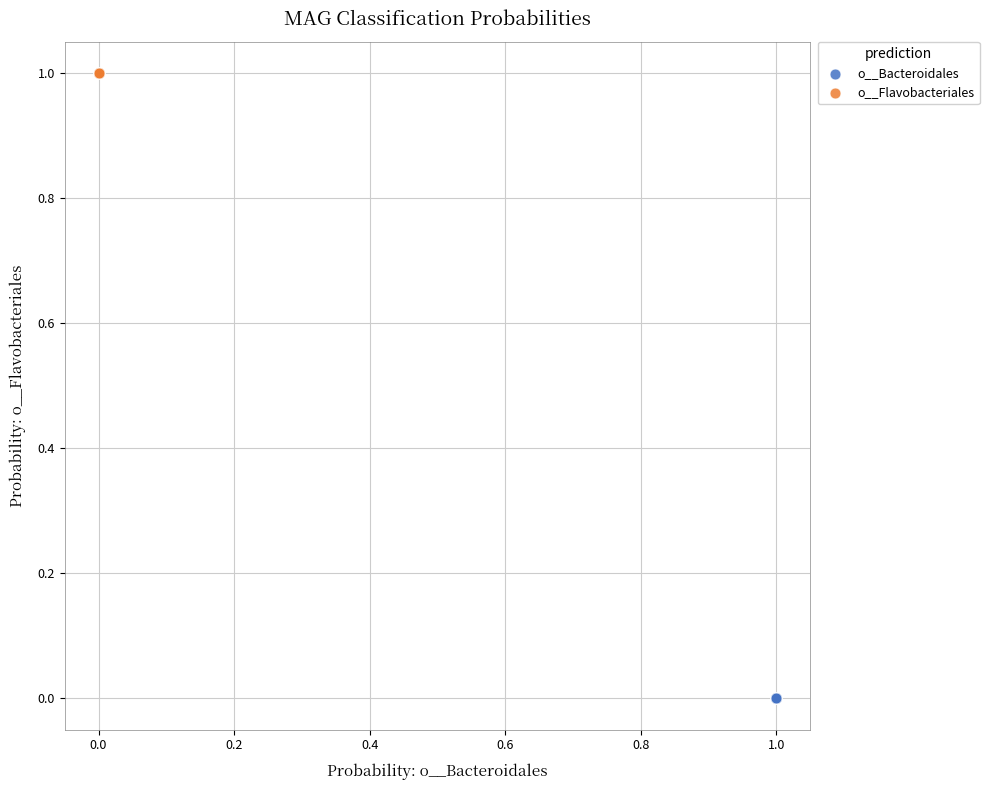

Which series contains the highest Y value?

o__Flavobacteriales